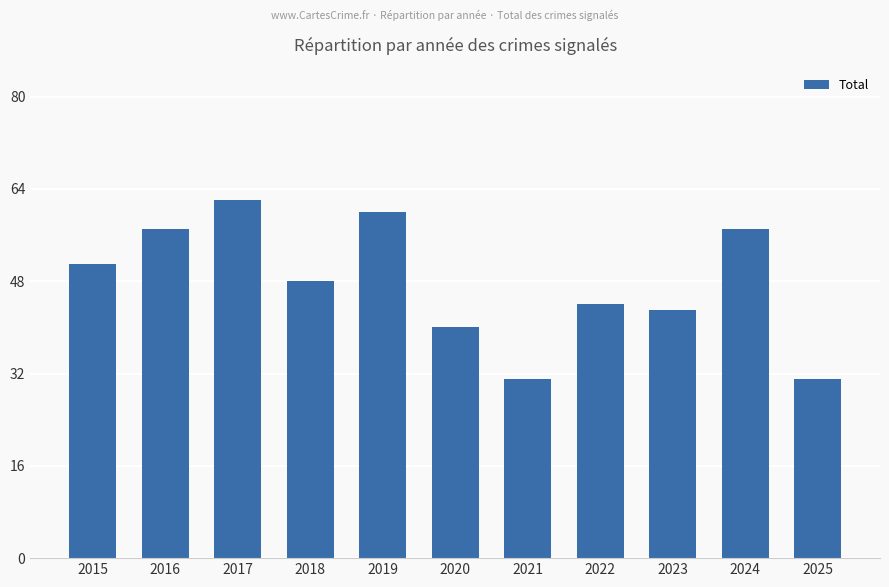

What is the approximate value at 2024?

57